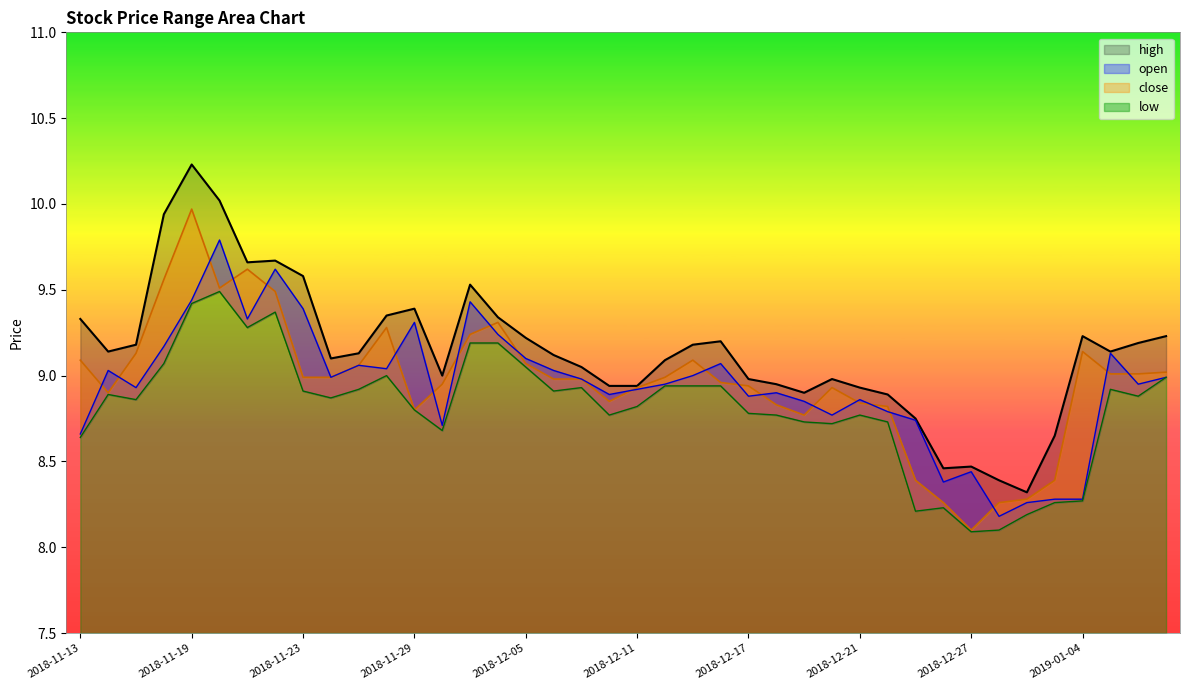

True or false: high and open intersect in this chart.

False